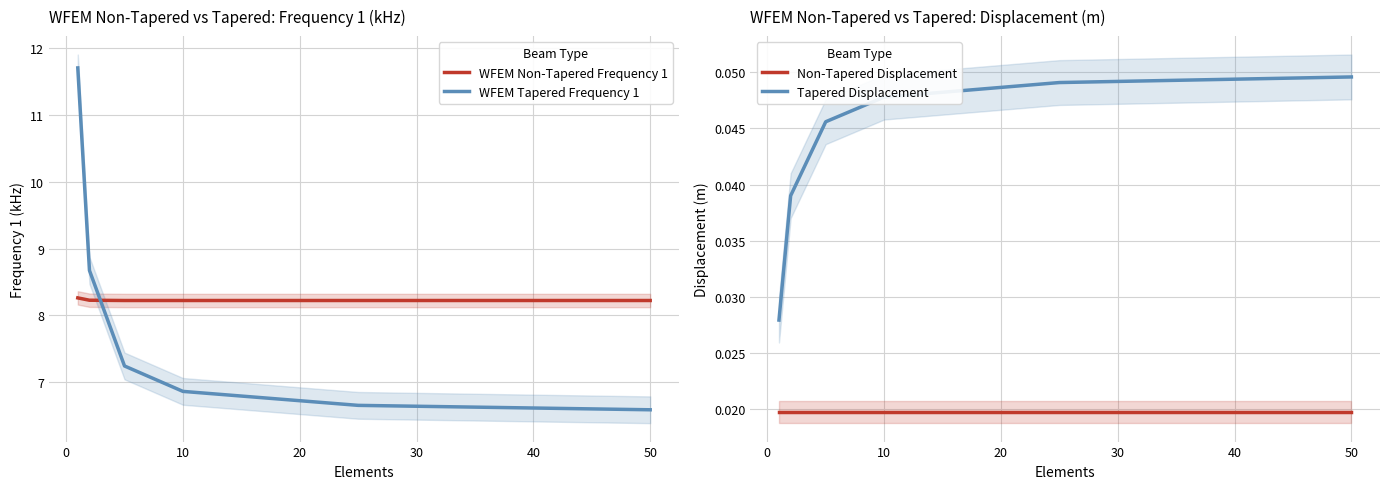

The WFEM Non-Tapered Frequency 1 series shows 5.5 at 10. True or false?

False